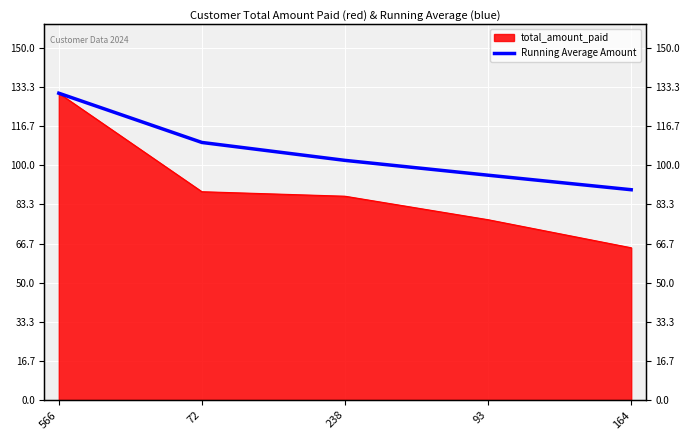

Reading left to right, what are all the values shown in this chart?

566=130.7	72=109.7	238=102.1	93=95.8	164=89.6